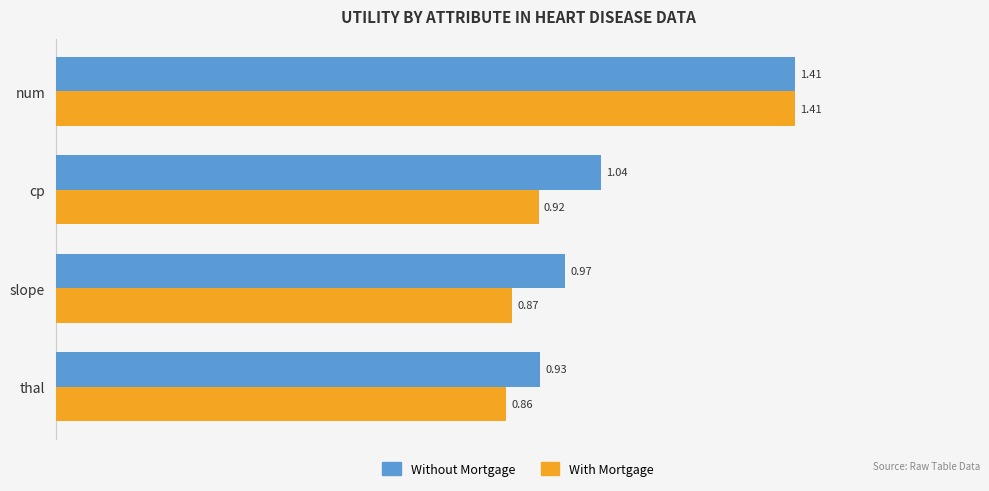

At which label does Without Mortgage reach its minimum?

thal